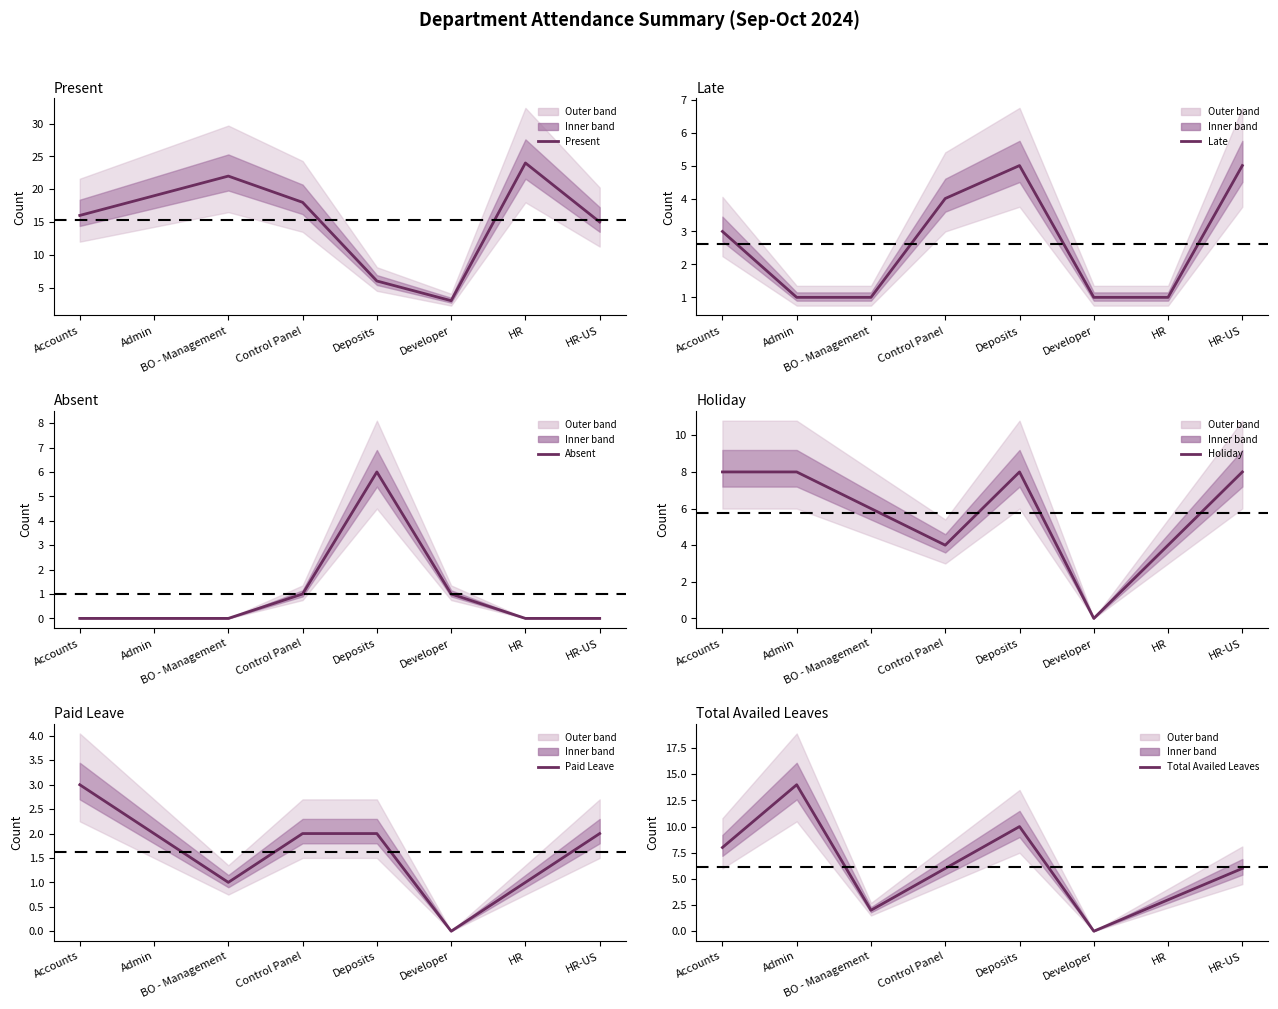

Which category has the highest value across all series?

HR